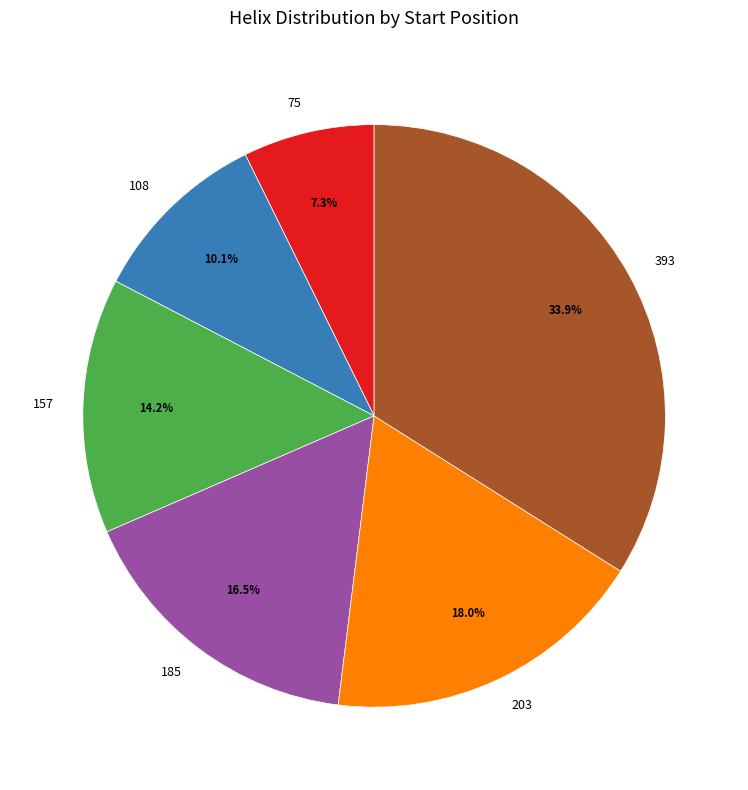

Combined, what portion of the pie is 75 and 185?

23.8%